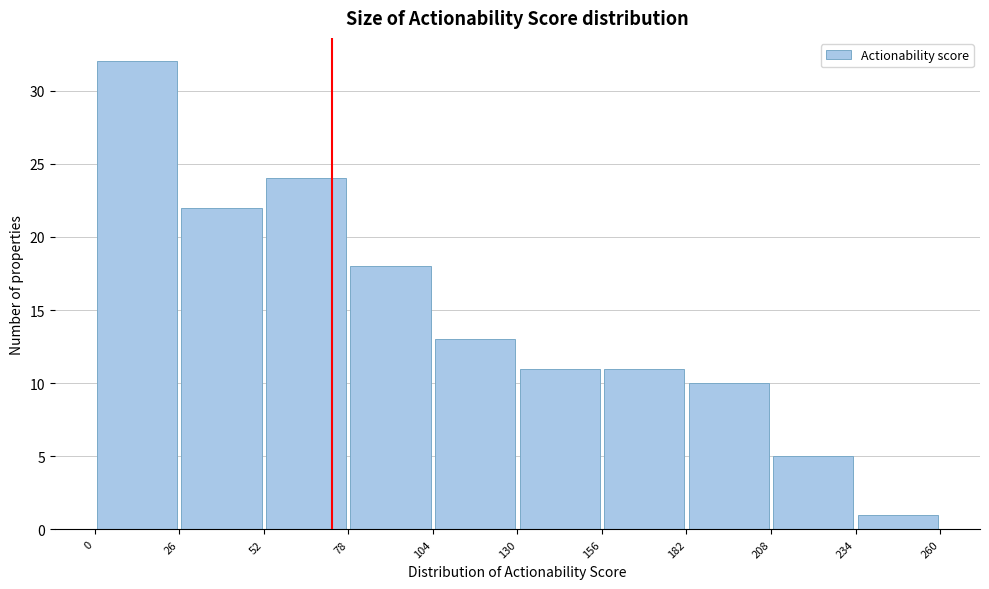

Reading left to right, transcribe this chart: for each bar, give the range it covers on the x-axis and its height. The values are not printed on the chart, so give them approximately, as read against the axis.

0 to 26: 32
26 to 52: 22
52 to 78: 24
78 to 104: 18
104 to 130: 13
130 to 156: 11
156 to 182: 11
182 to 208: 10
208 to 234: 5
234 to 260: 1